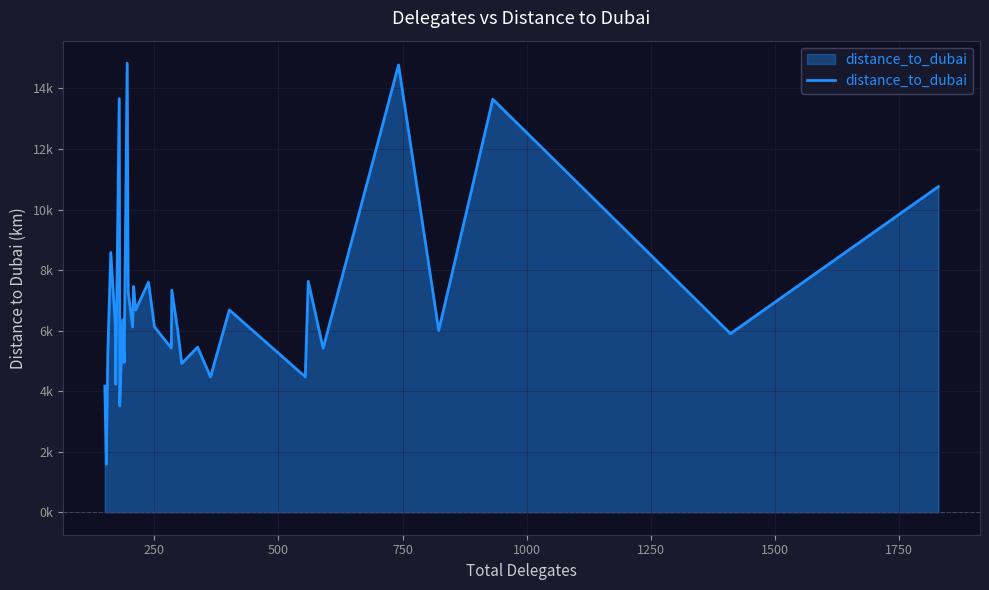

The chart shows a value of 1273.6 at 9. True or false?

False